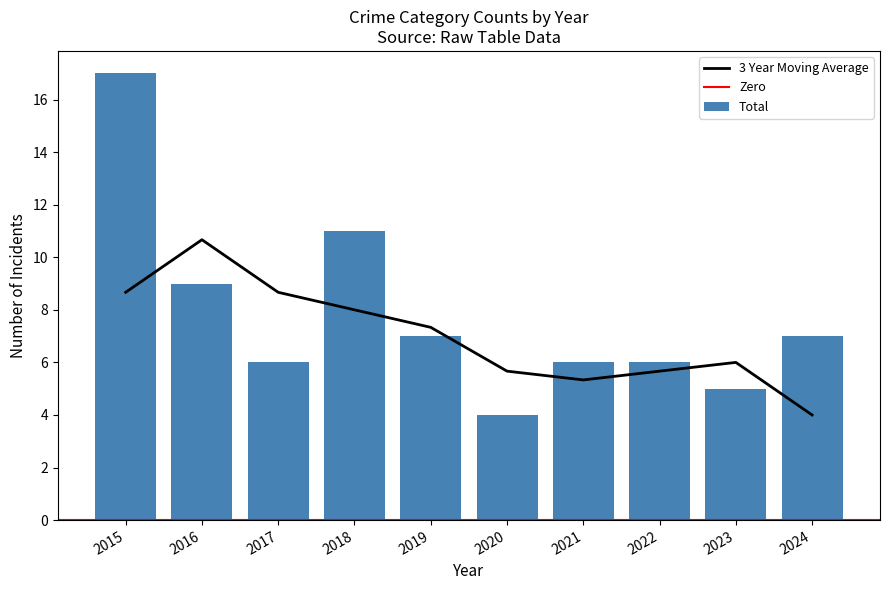

True or false: 3 Year Moving Average has a value of 2.7 at 2021.

False